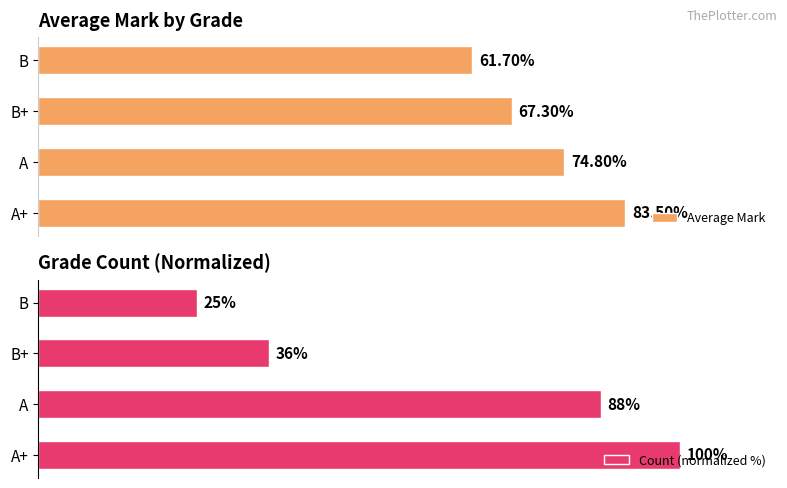

List the labels in order of Average Mark value, largest first.

A+, A, B+, B